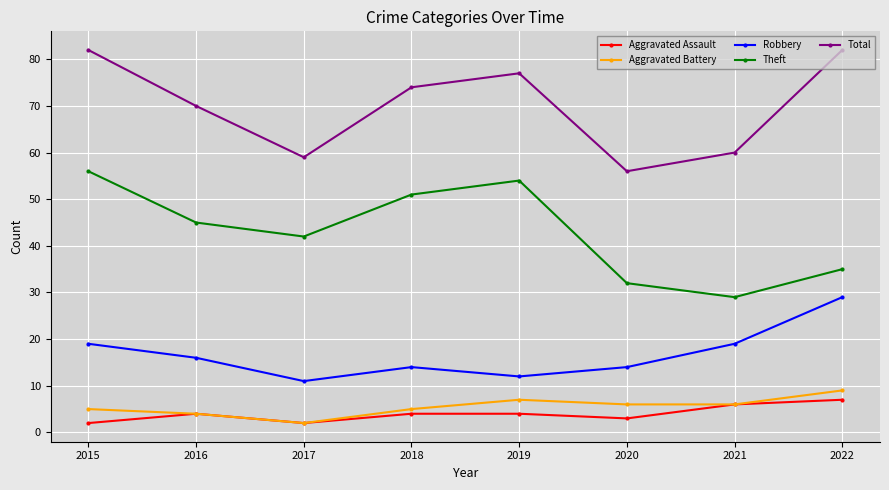

The value of Aggravated Assault at 2015 is 2. True or false?

True